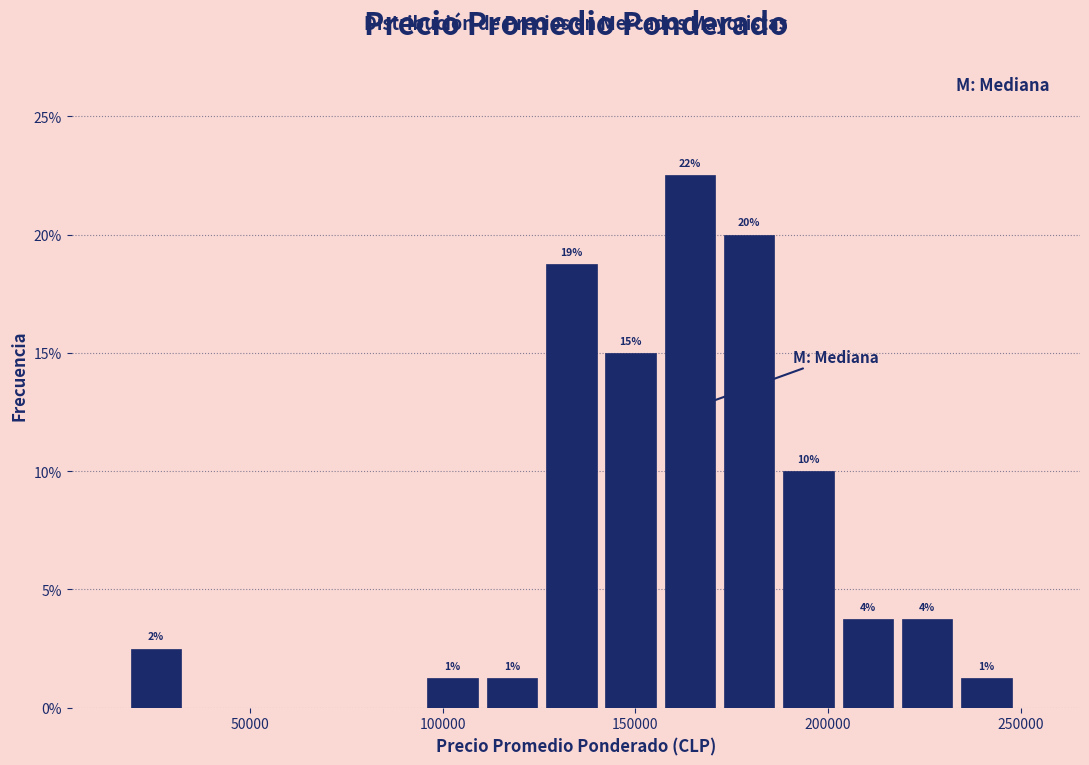

Read against the x-axis, roughly where is the centre of the tallest bar?

165000